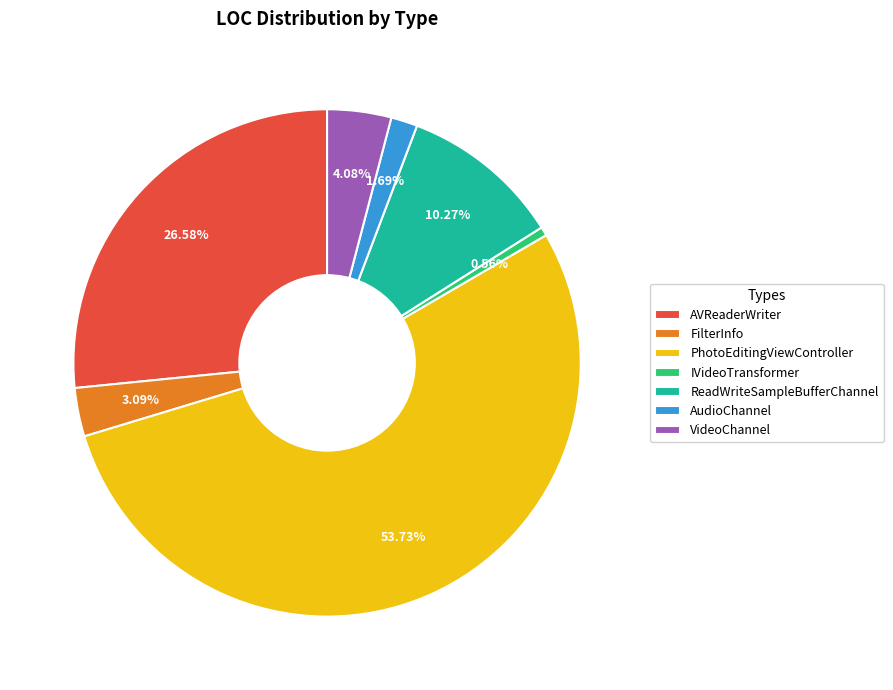

What percentage do VideoChannel and IVideoTransformer together represent?

4.6%